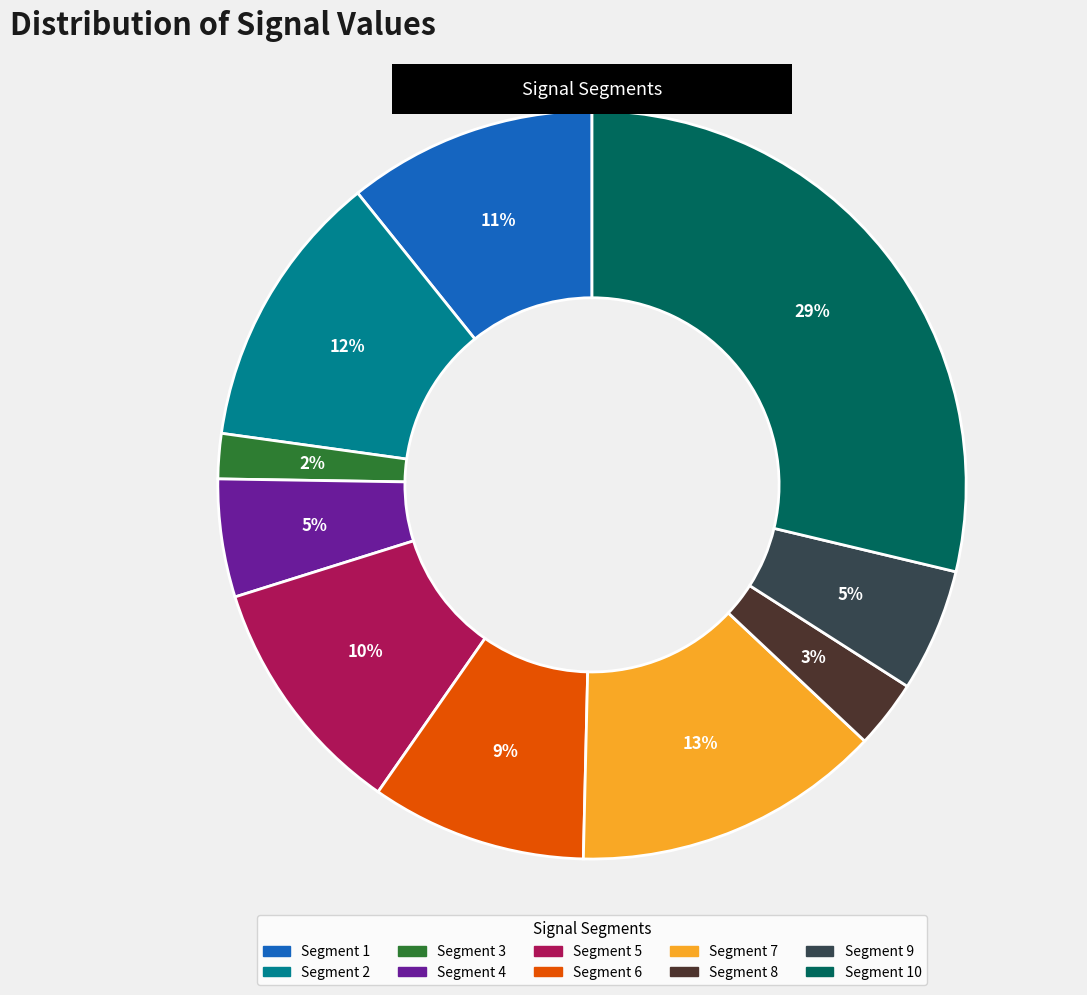

How many segments does this pie chart have?

10